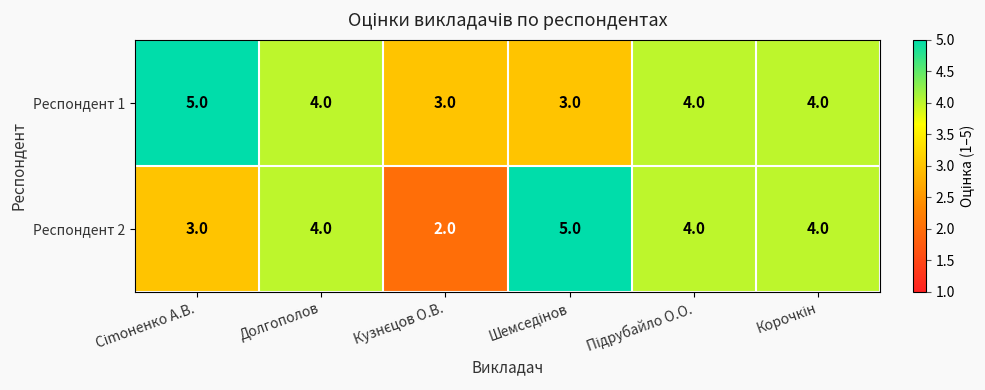

Which series has the largest total across all categories?

Респондент 1